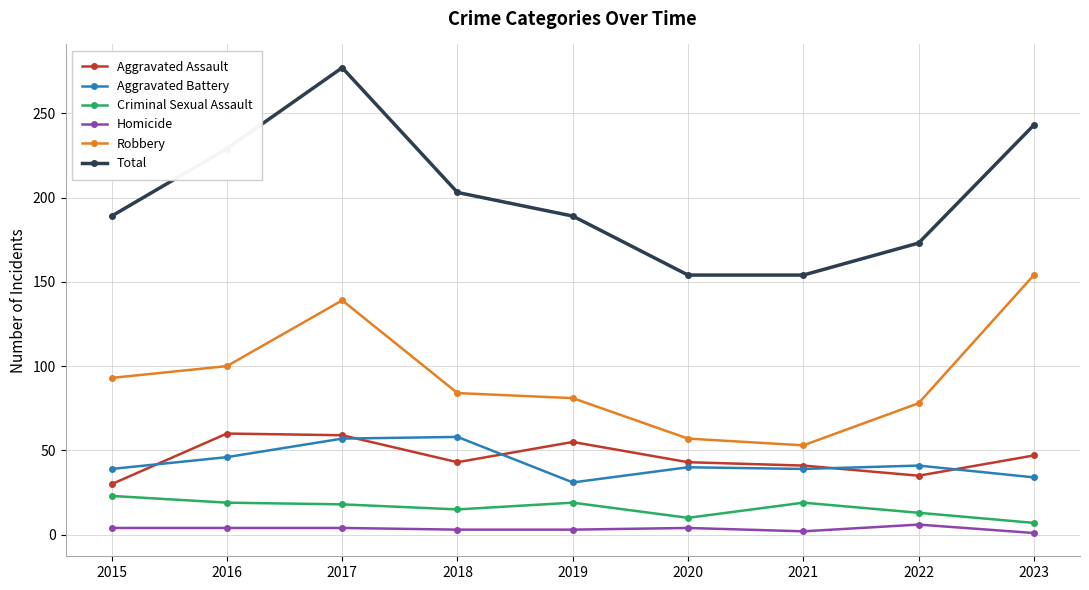

The Criminal Sexual Assault series shows 10 at 2020. True or false?

True